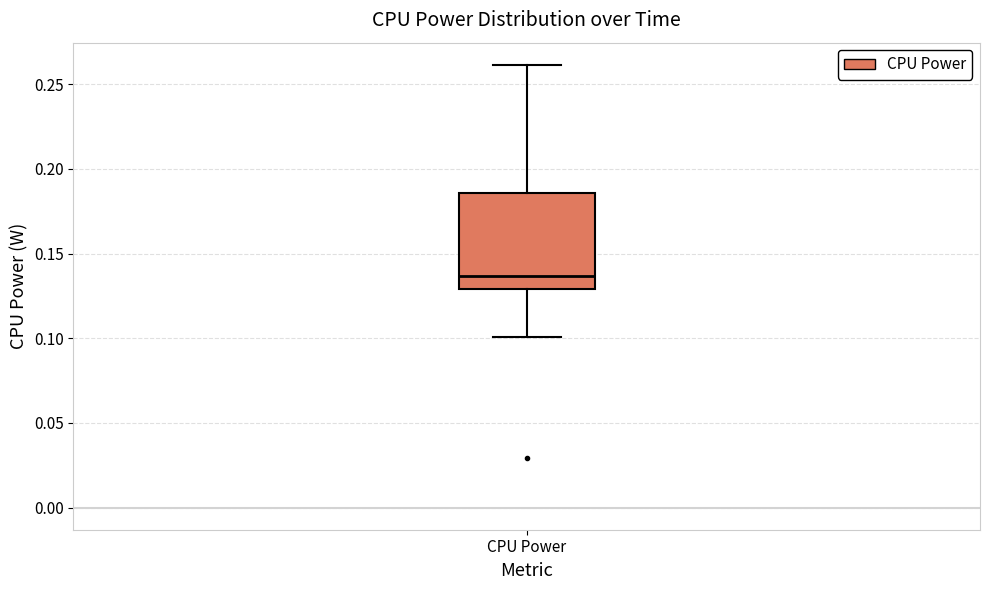

Transcribe this box plot: give where the median line is, the range the box spans, and where the two whiskers end, as read against the y-axis. The values are not printed on the chart, so give them approximately, as read against the axis.

median 0.135, box 0.130 to 0.185, whiskers 0.100 to 0.260